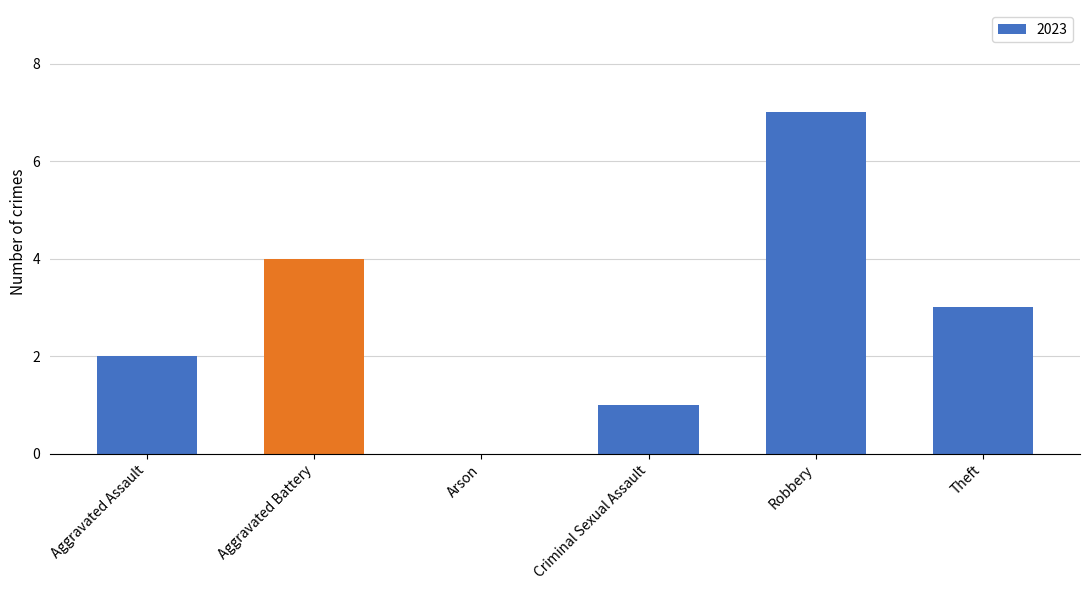

Is it true that the value at Arson is 0?

True